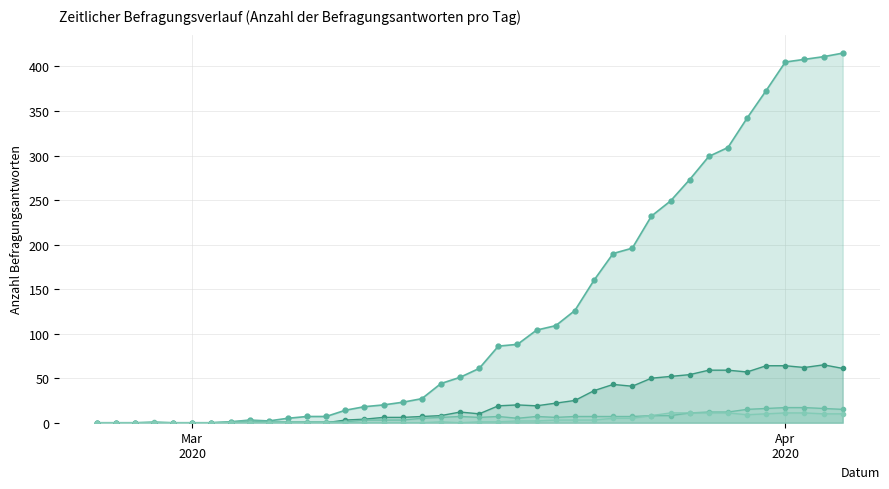

True or false: CH_line and GR_line intersect in this chart.

False